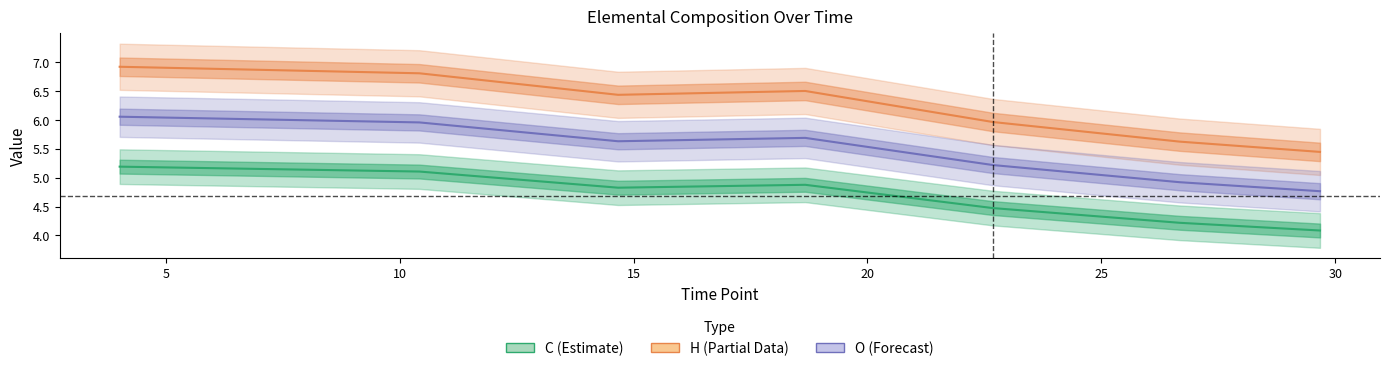

The C series shows 7.8 at 15. True or false?

False